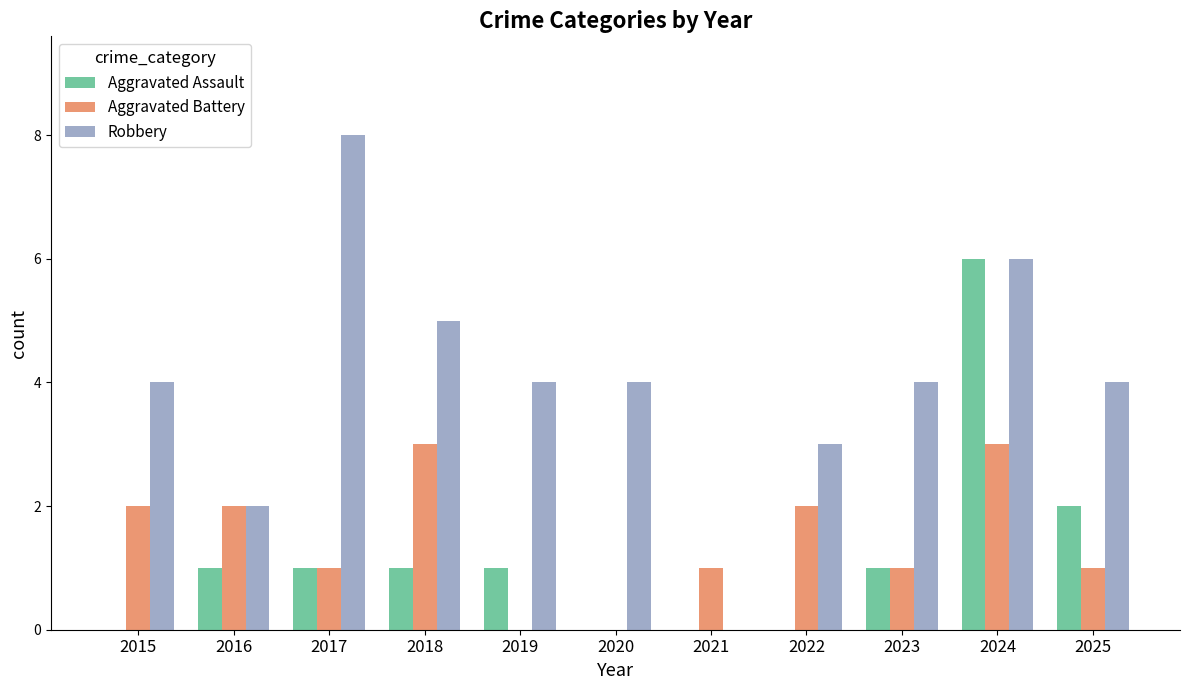

Read the Robbery value at 2019.

4